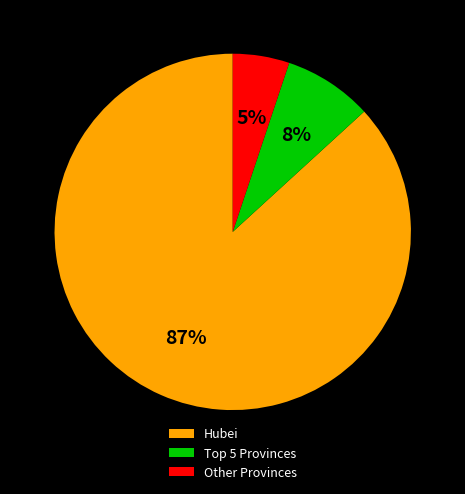

What is the smallest slice in the pie chart?

Other Provinces